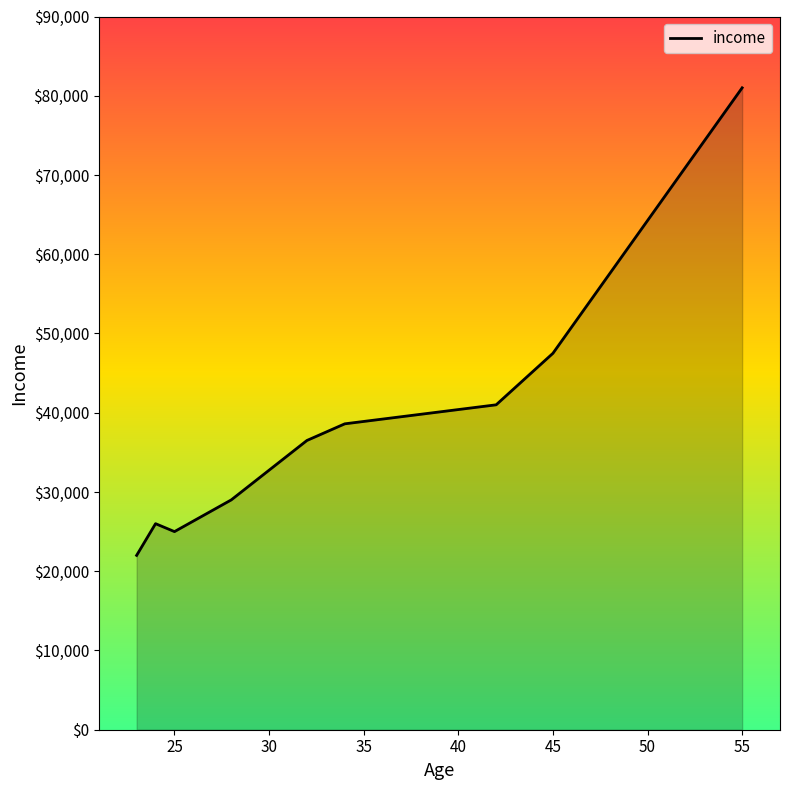

What is the smallest value displayed?

22000